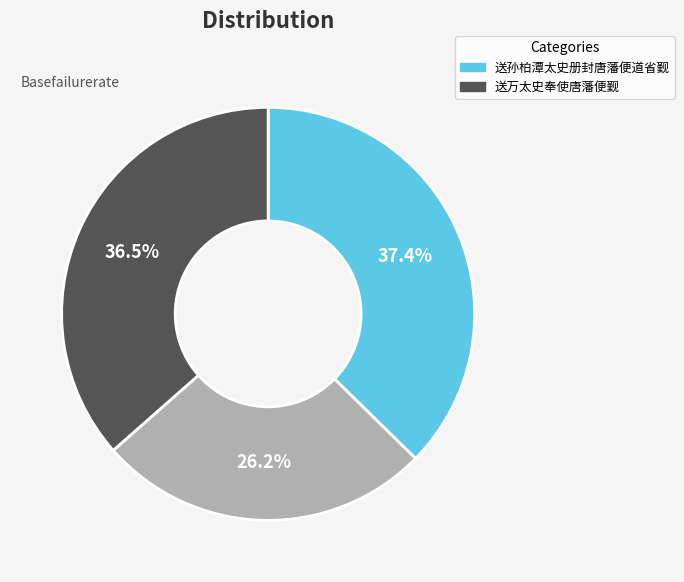

Is there any slice that represents more than half of the pie?

No